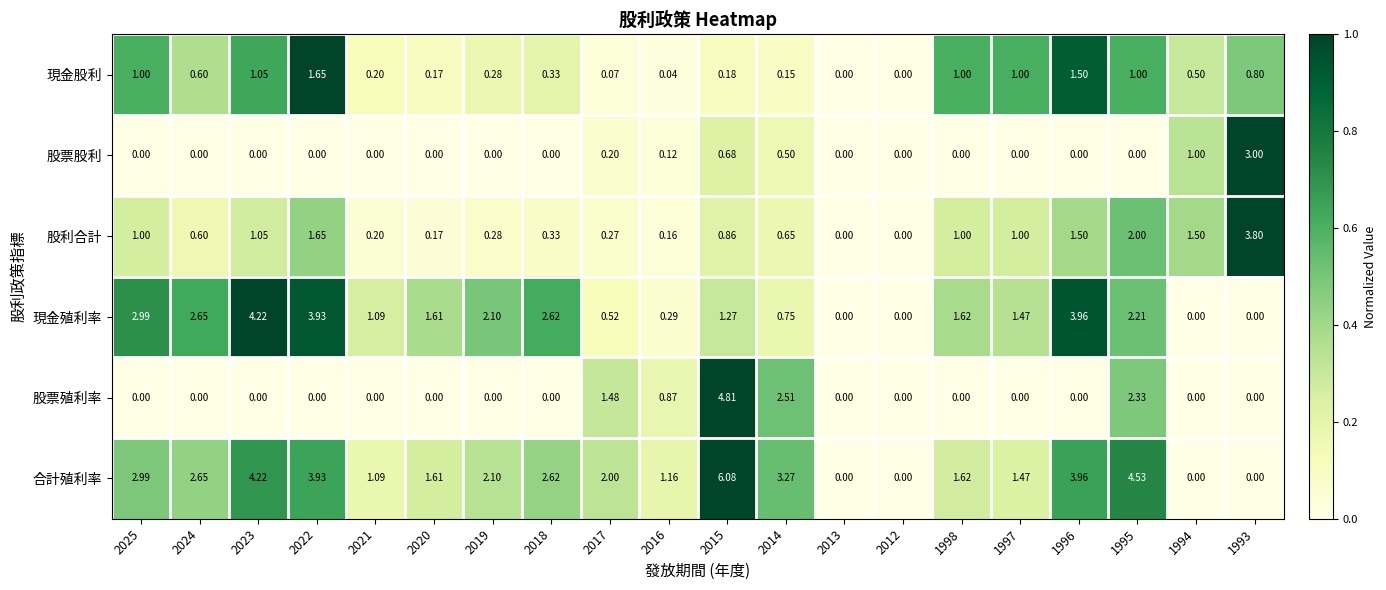

Which series has the largest total across all categories?

合計殖利率